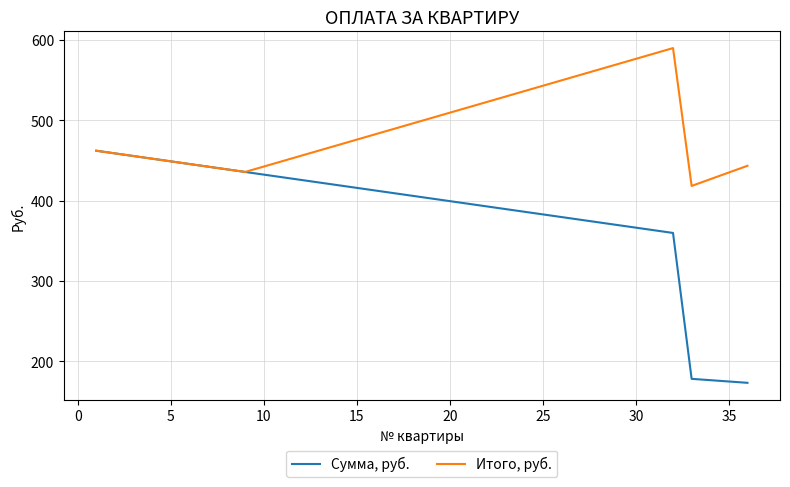

Rank the series by their average value, from lowest to highest.

Сумма, руб., Итого, руб.